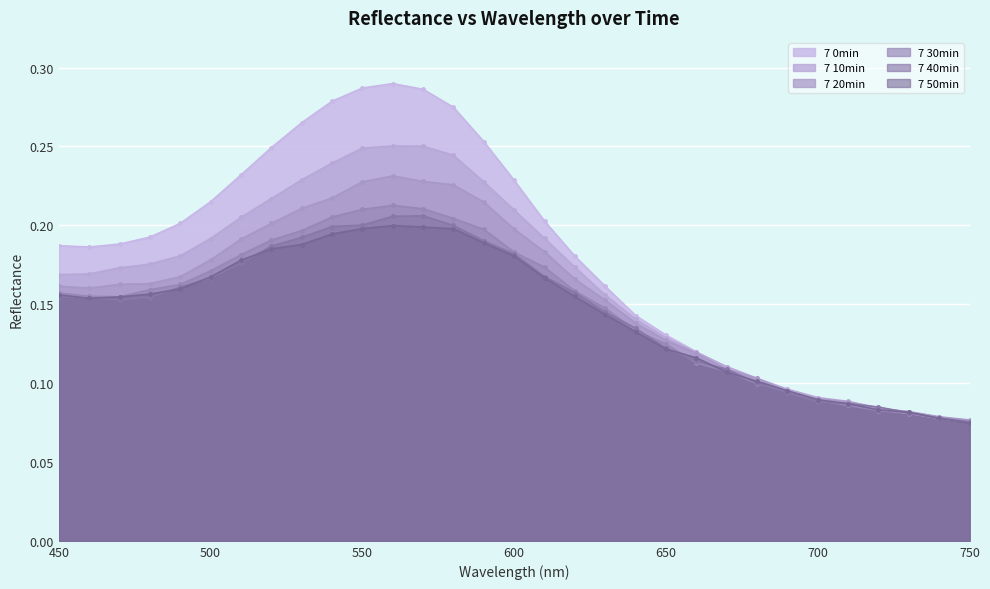

Count the 7 0min values in the range 0 to 1.

31